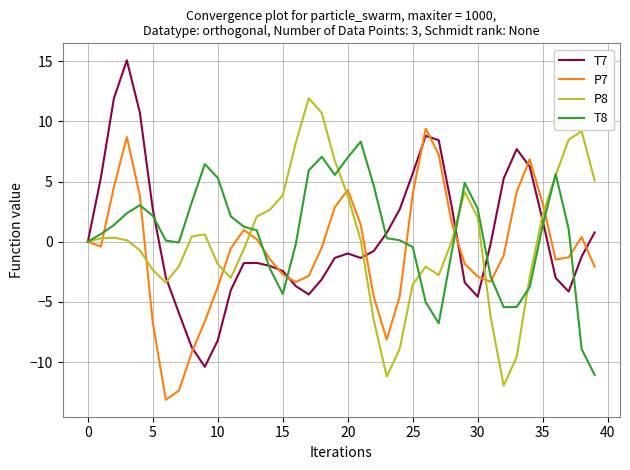

What is the highest value of the P8 series?

11.9